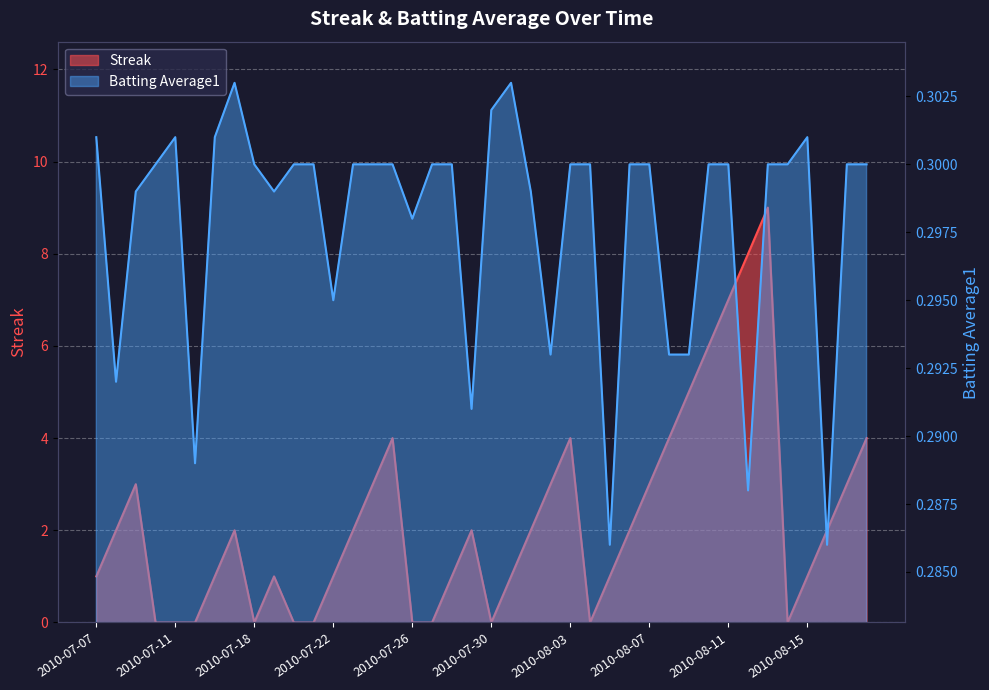

At which label does Streak first exceed 2?

2010-07-09